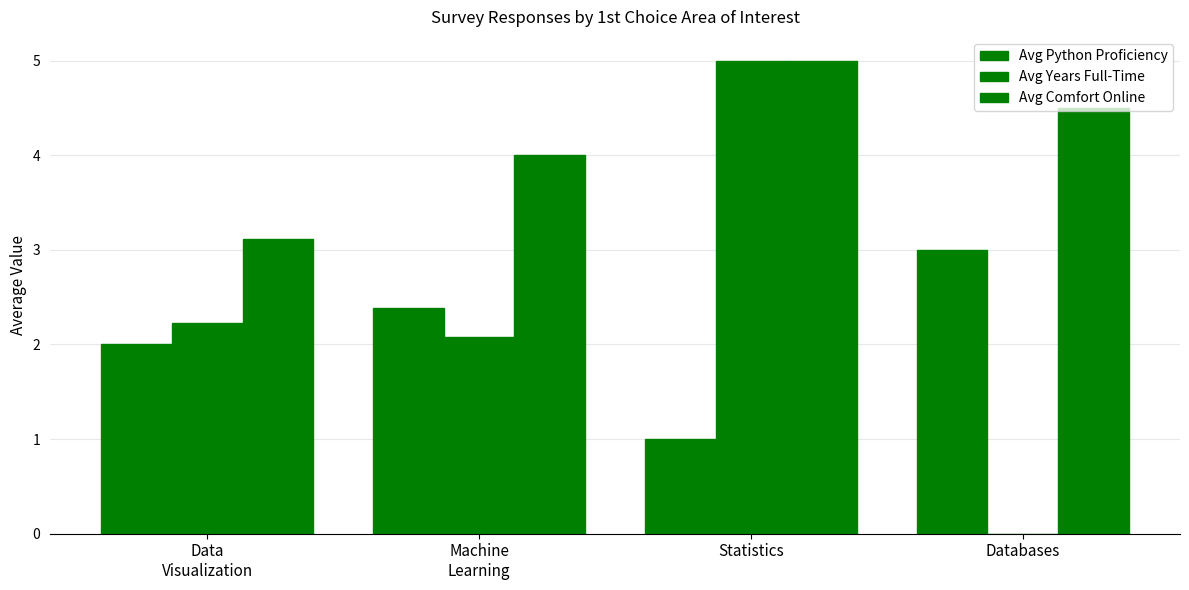

Count the Avg Comfort Online values in the range 4 to 5.

3